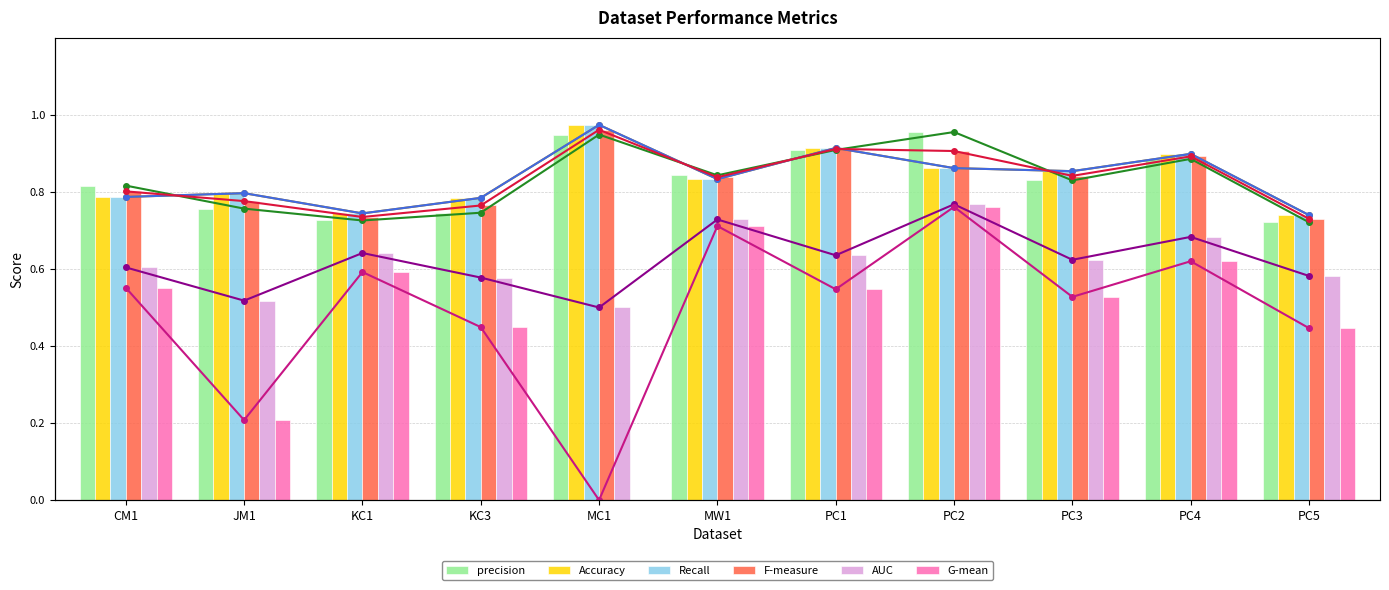

At which label is AUC closest to 0?

MC1